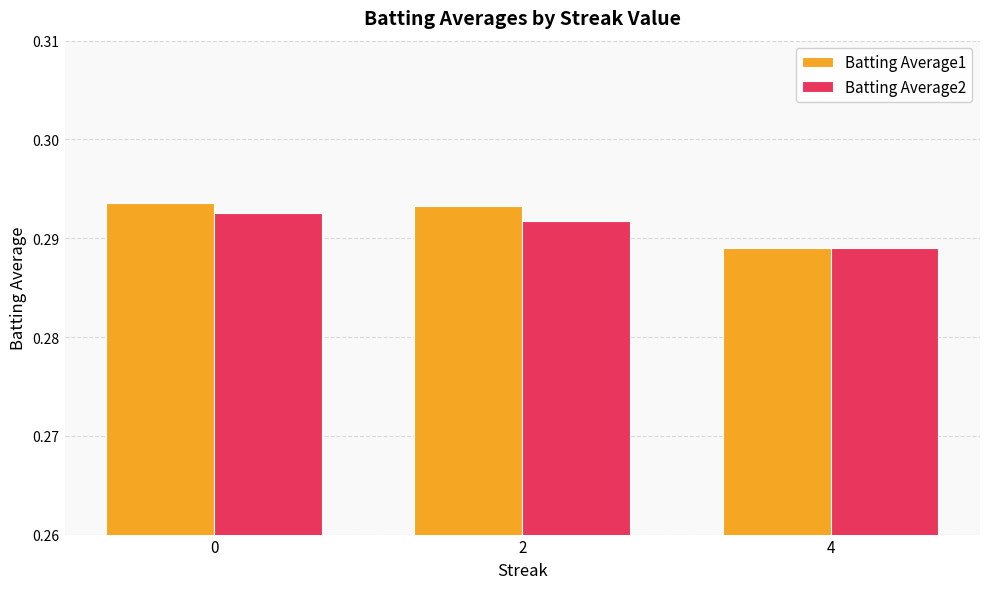

Which series has the largest range (max minus min)?

Batting Average1